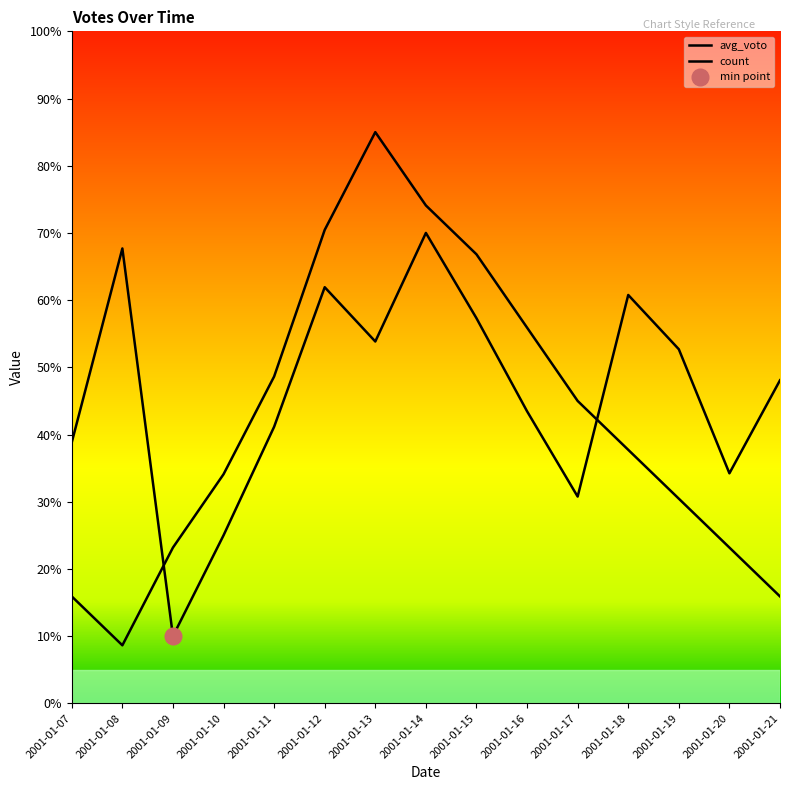

List the labels in order of count value, largest first.

2001-01-13, 2001-01-14, 2001-01-12, 2001-01-15, 2001-01-16, 2001-01-11, 2001-01-17, 2001-01-18, 2001-01-10, 2001-01-19, 2001-01-09, 2001-01-20, 2001-01-07, 2001-01-21, 2001-01-08